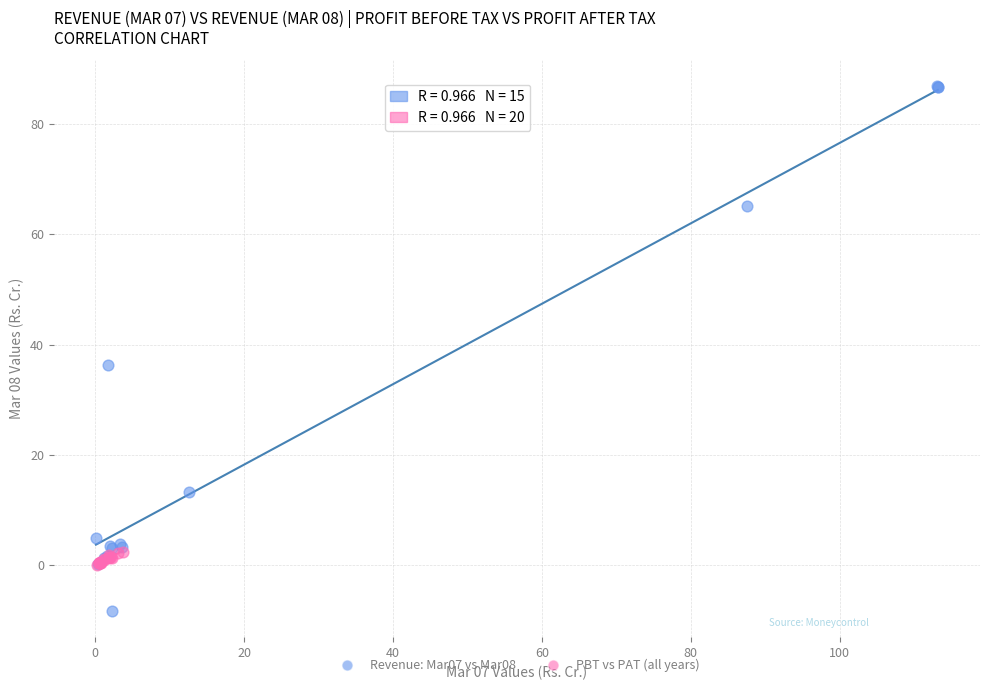

Which series contains the lowest Y value?

Revenue: Mar07 vs Mar08